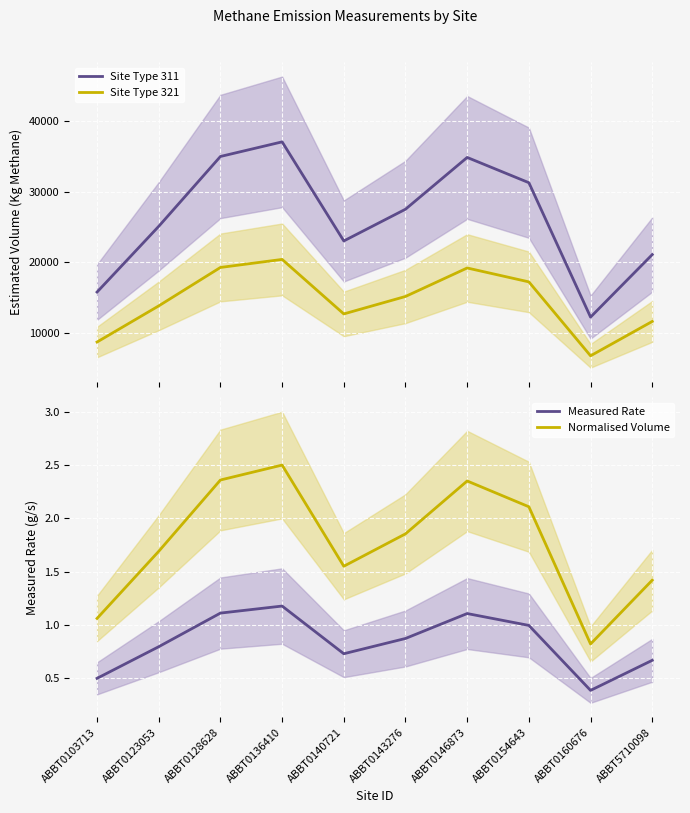

What is the minimum value for Site Type 311?

12200.3